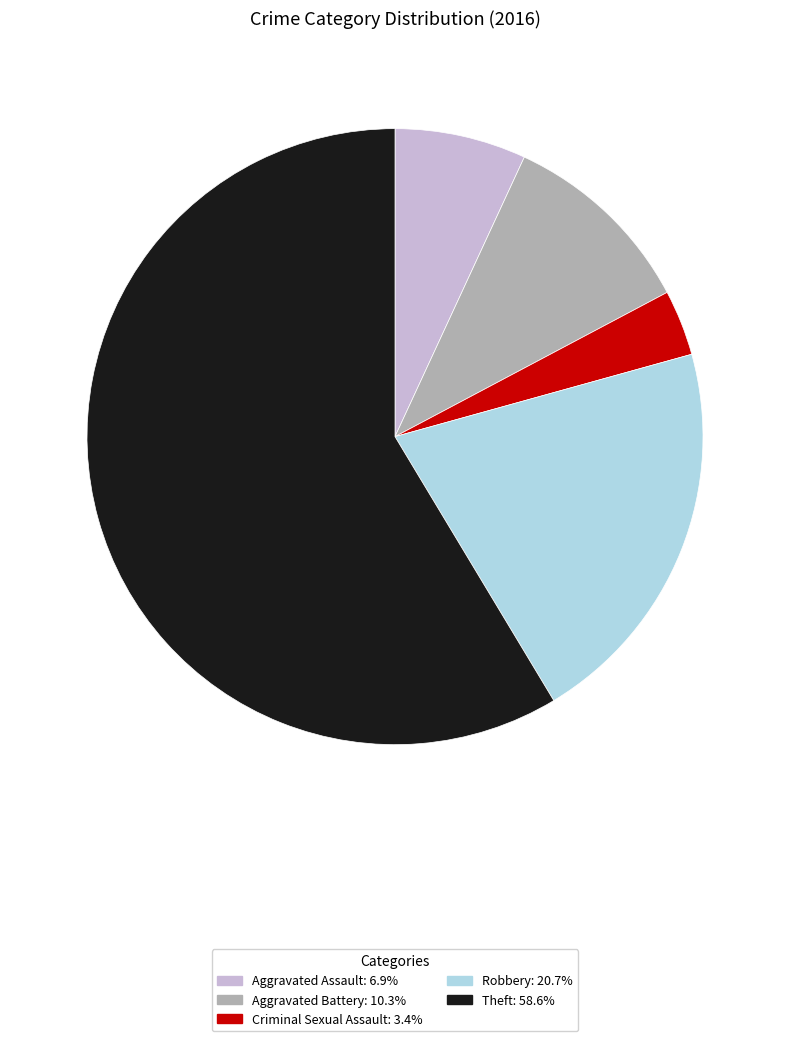

Which slice represents more than half of the pie?

Theft